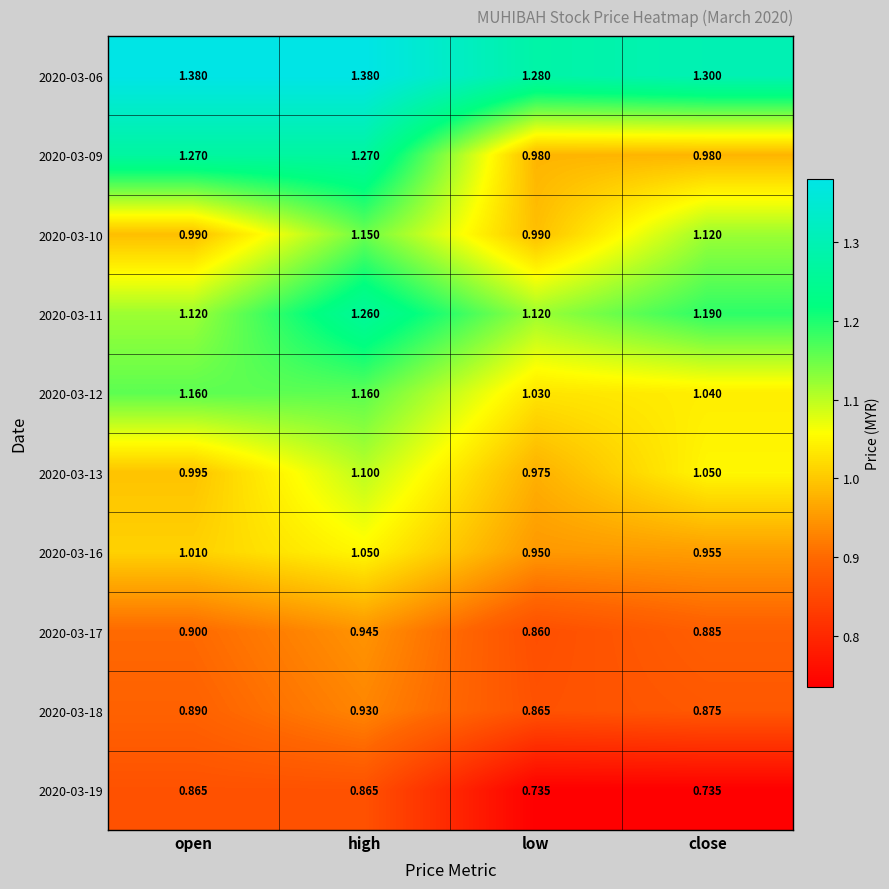

How many distinct data groups are displayed?

10